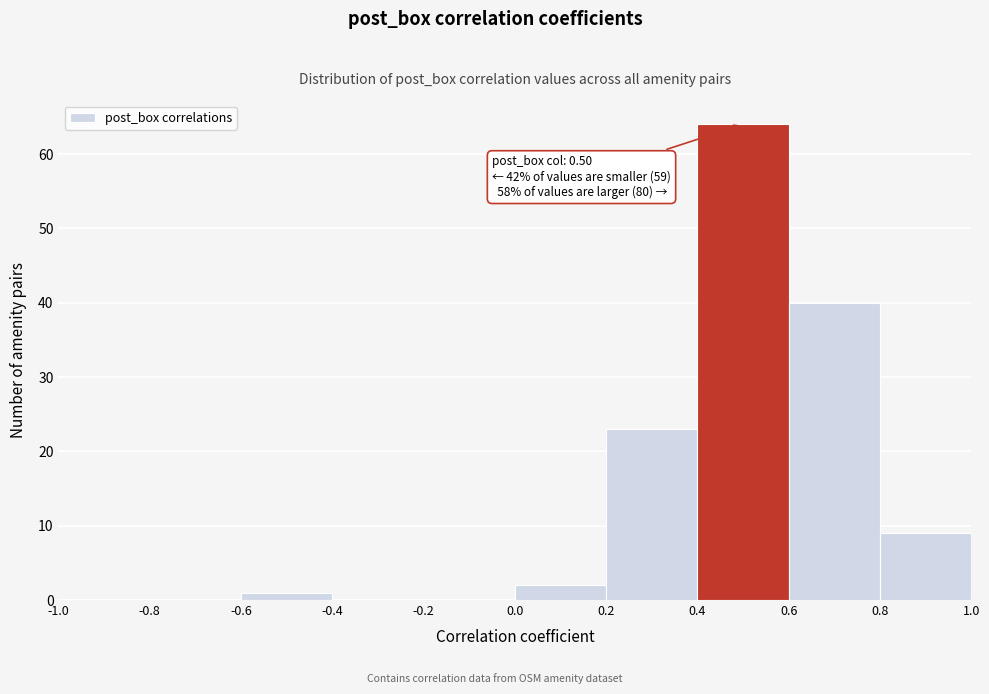

Over which range of the x-axis is the bar tallest?

0.4 to 0.6